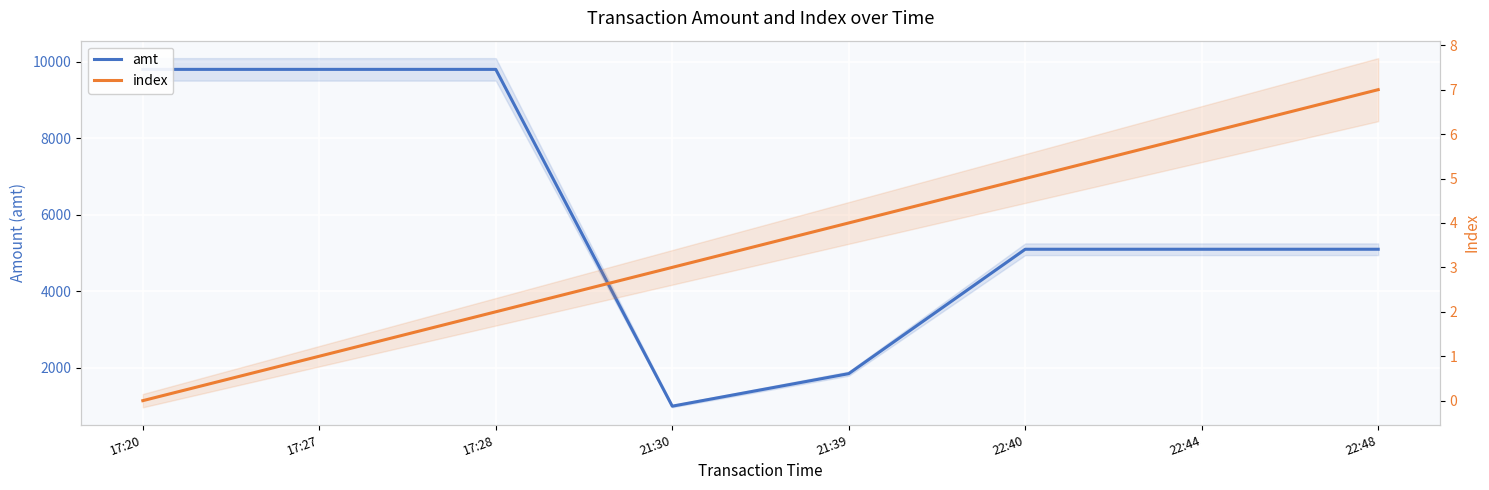

True or false: amt and index cross at least once.

False